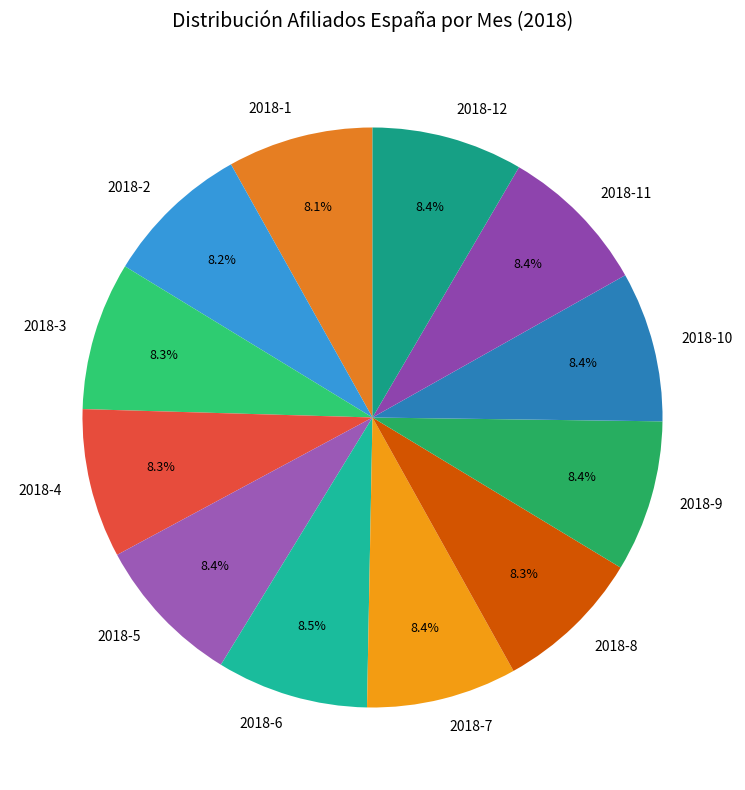

What portion of the pie excludes 2018-10?

91.6%